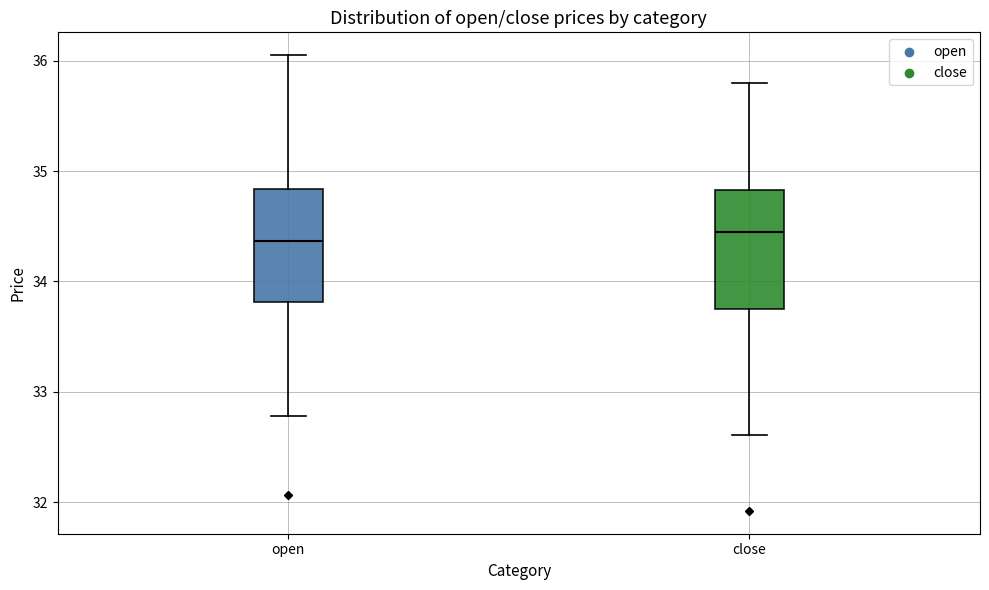

Where does the lower whisker of the box for close end on the y-axis? The values are not printed on the chart, so give them approximately, as read against the axis.

32.6